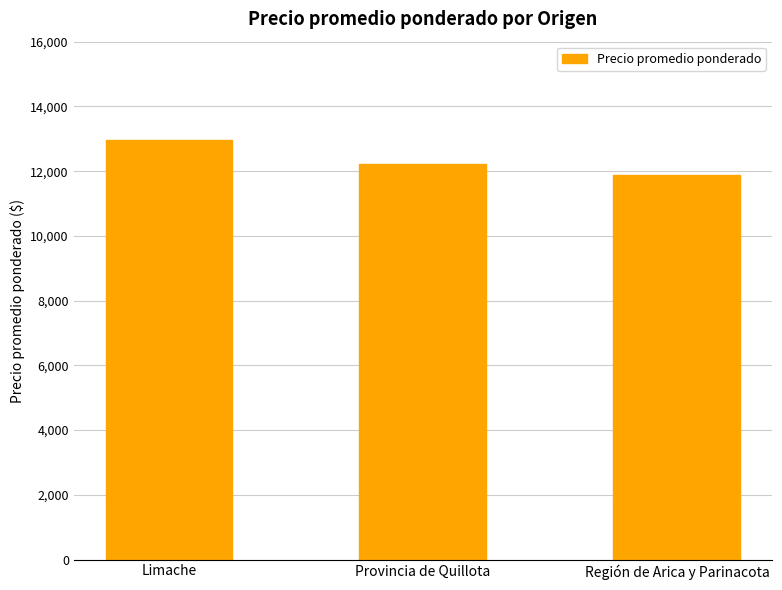

What value does the data have at Provincia de Quillota, to the nearest 100?

12200